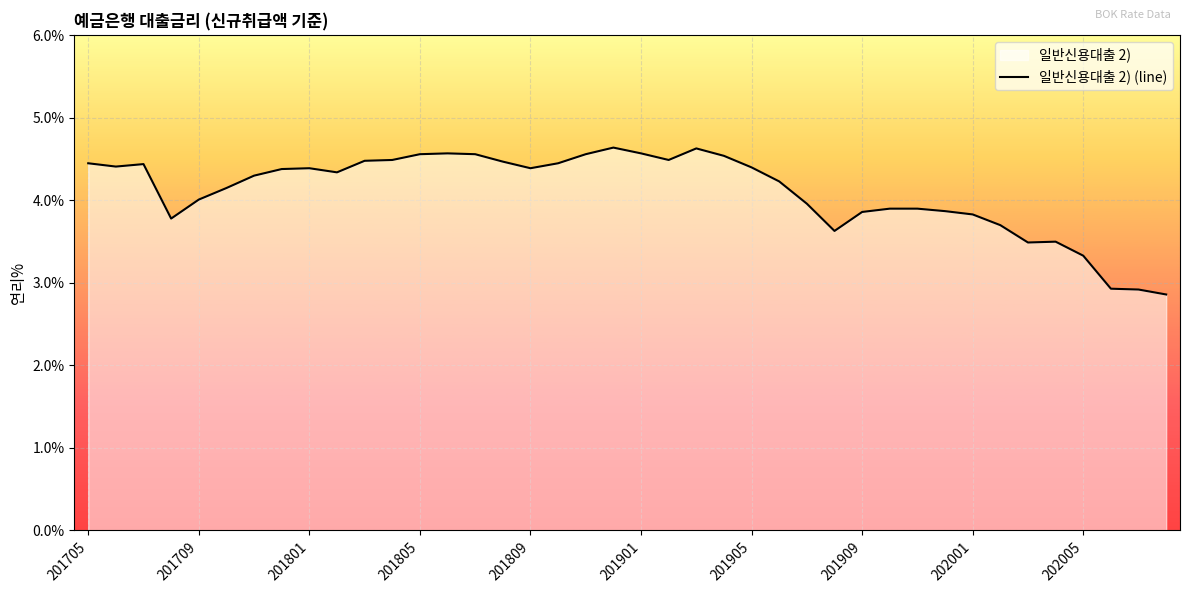

What is the sum of all values?

164.4